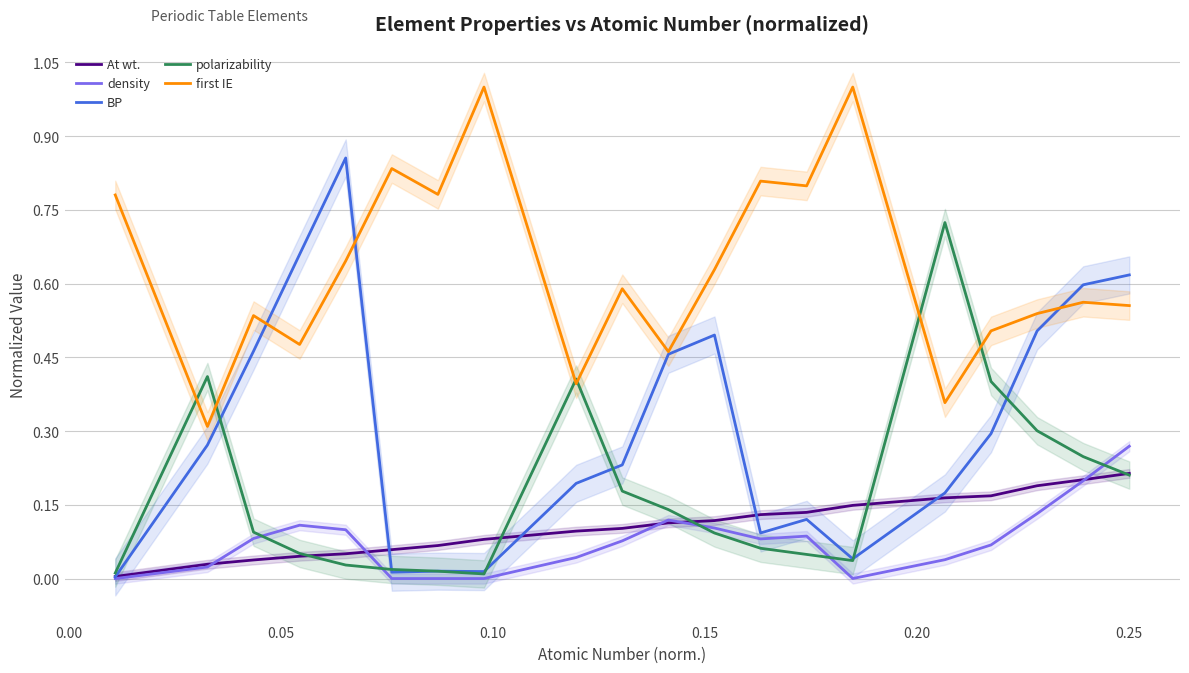

True or false: first IE and density cross at least once.

False